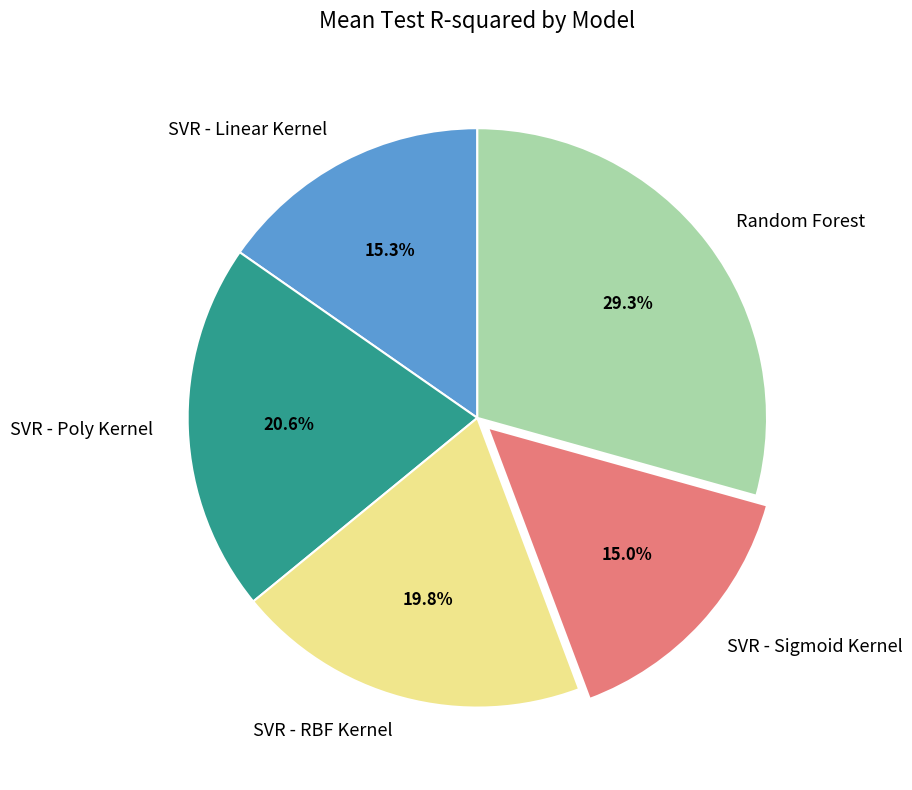

To the nearest percent, what portion does SVR - RBF Kernel represent?

20%